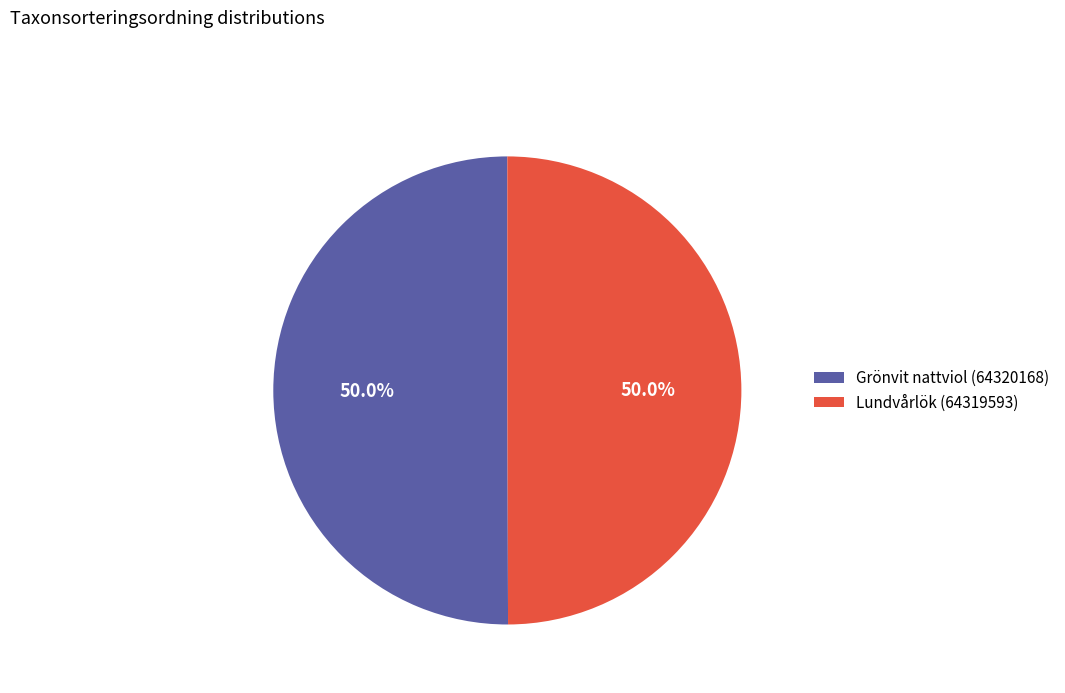

To the nearest percent, what portion does Lundvårlök (64319593) represent?

50%